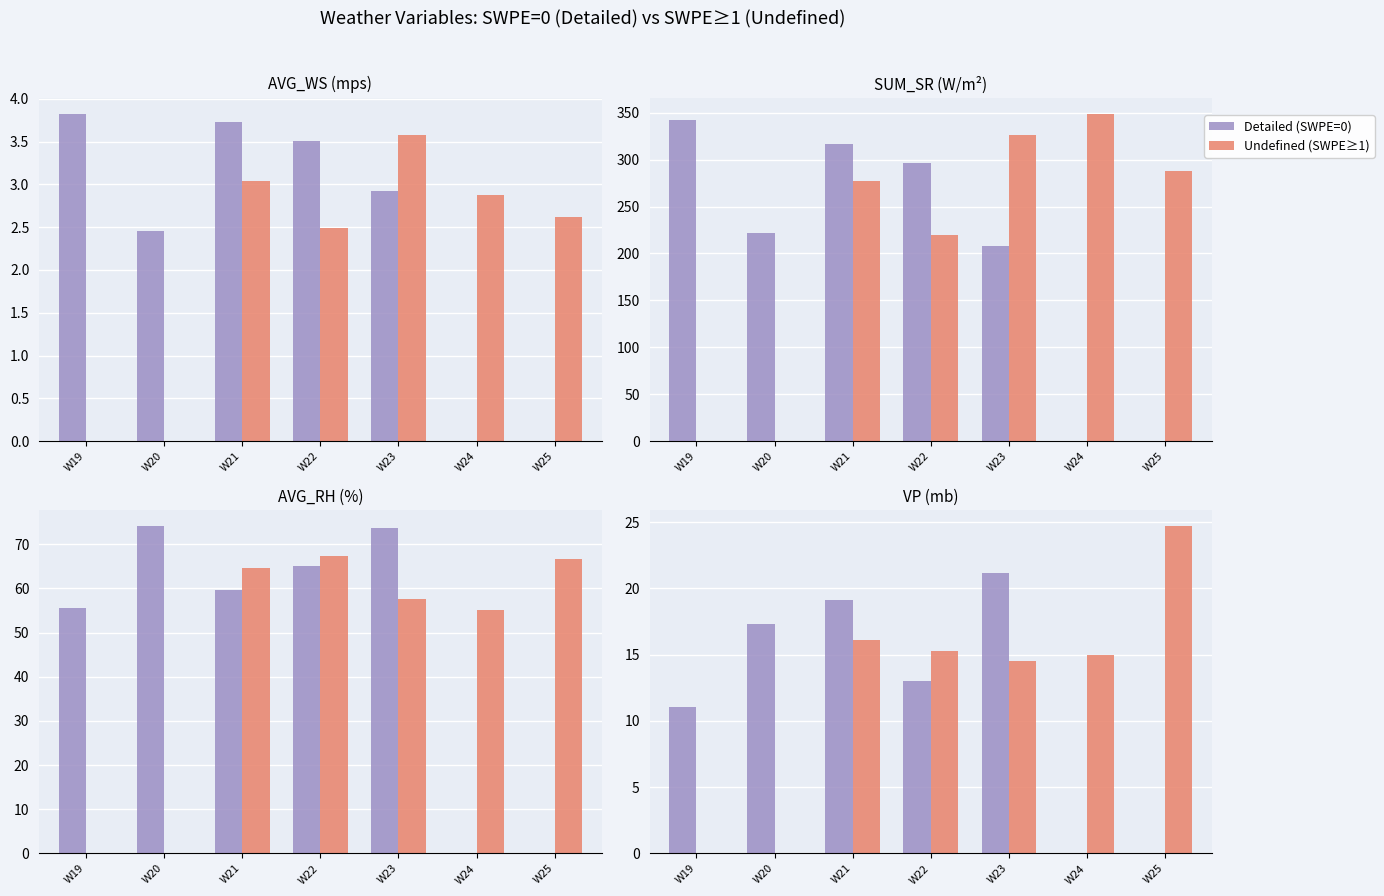

How many series are shown in this chart?

2